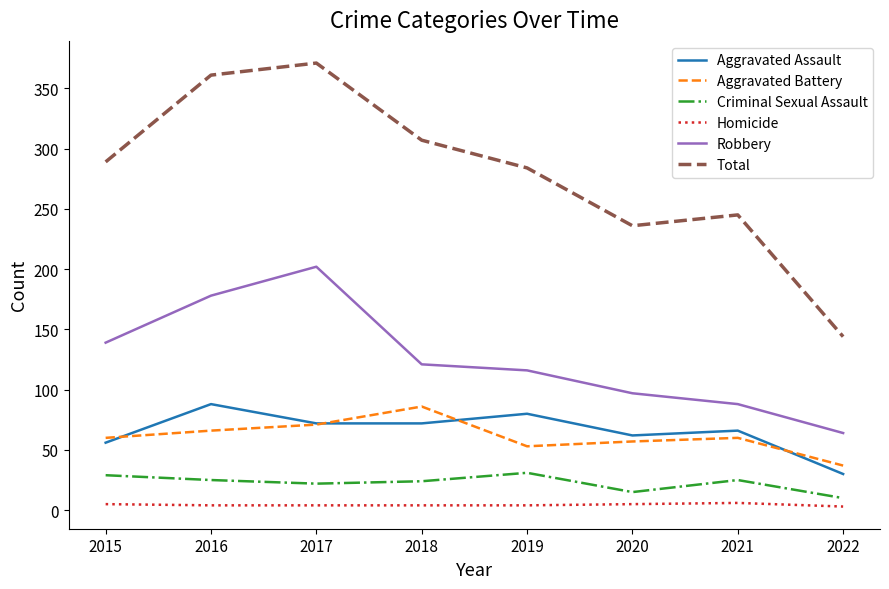

Between 2019 and 2020, which series saw the biggest shift?

Total